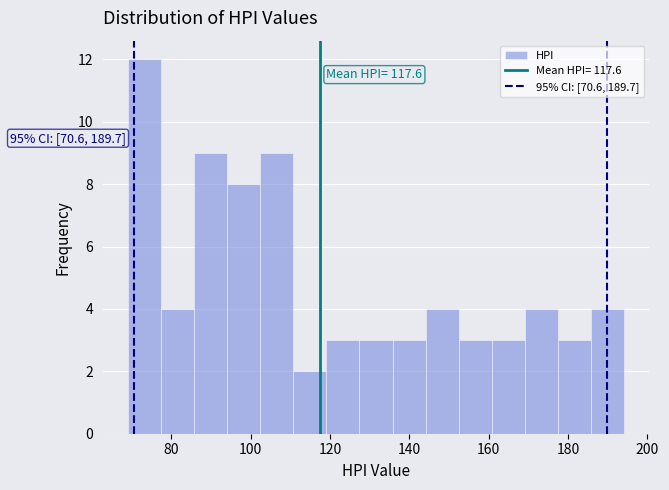

Which range on the x-axis has the tallest bar?

70 to 78